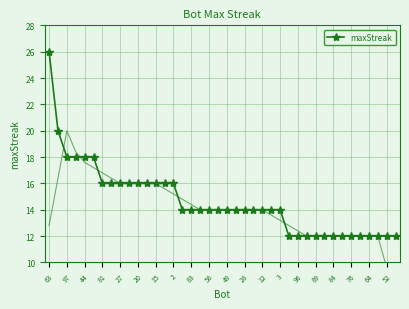

The value of maxStreak at 49 is 24. True or false?

False